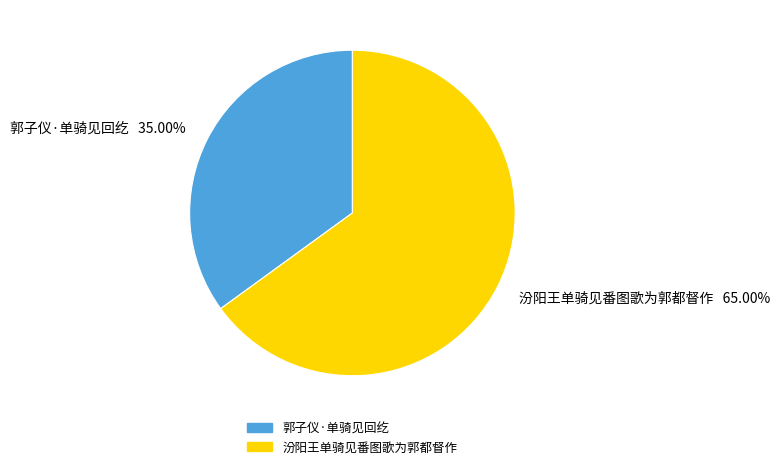

To the nearest percent, what percentage of the pie is 郭子仪·单骑见回纥?

35%